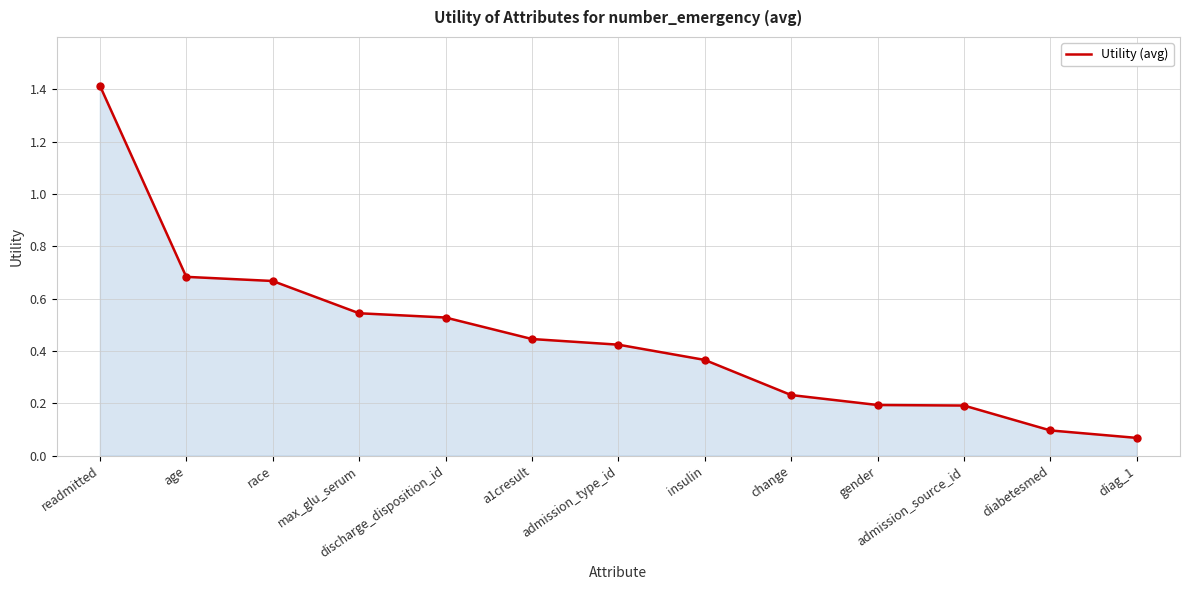

What position from the left is a1cresult?

6